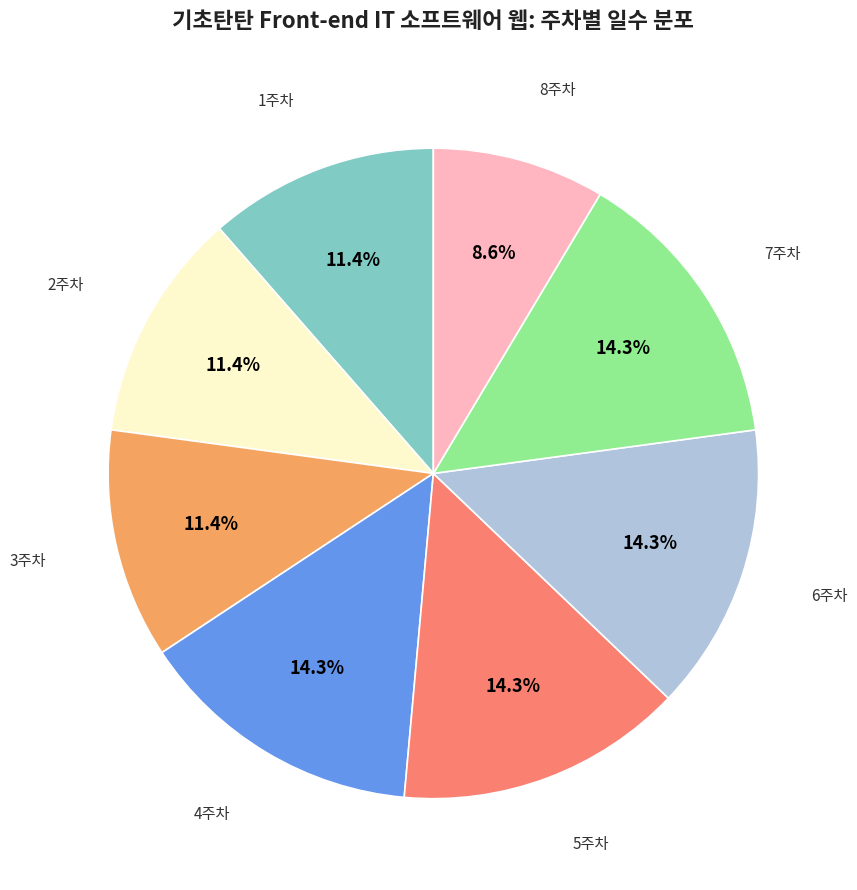

Is there a majority slice in this chart?

No